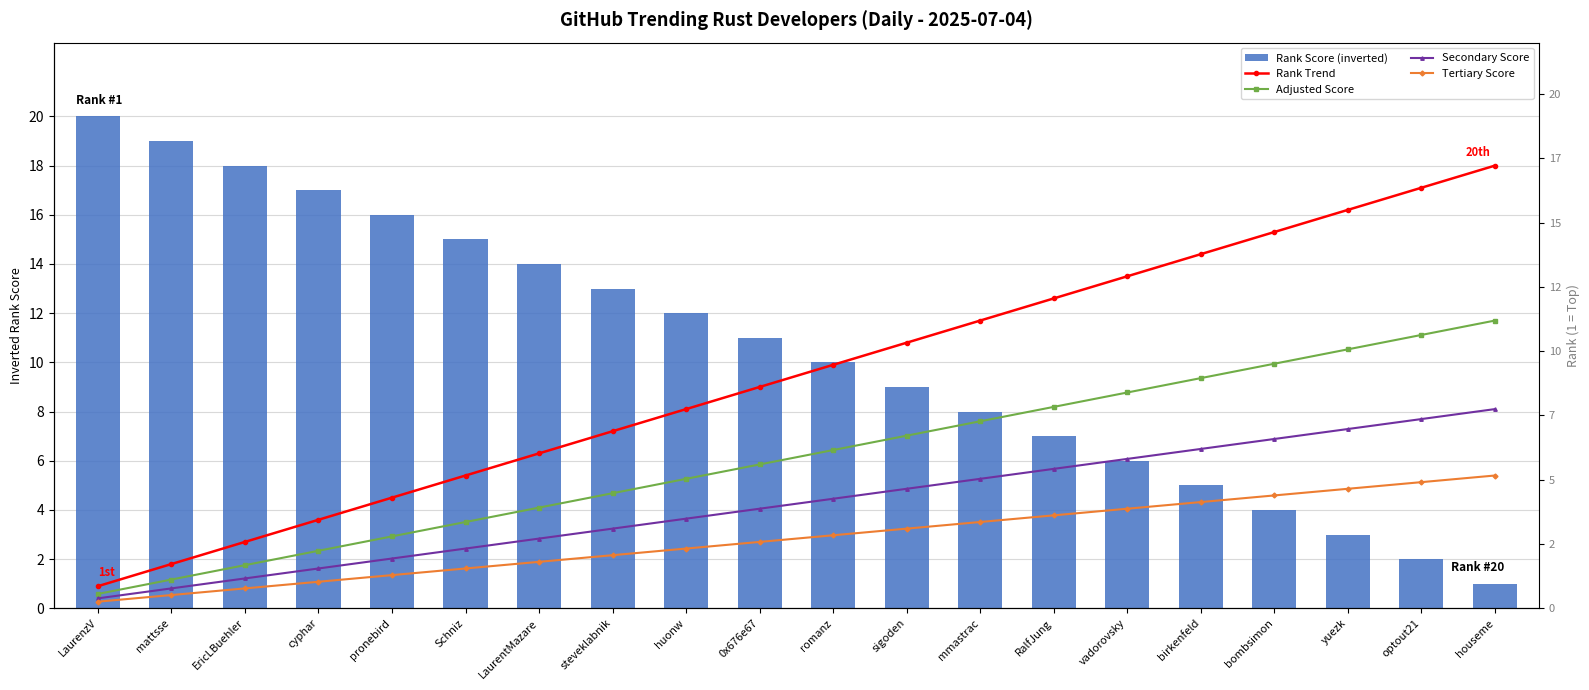

At how many categories does at least one series exceed 13?

13